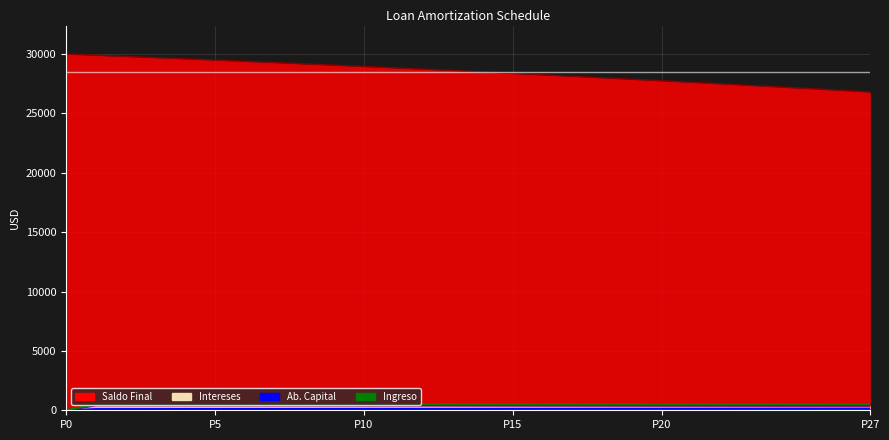

What is the label of the 26th point from the left?

25